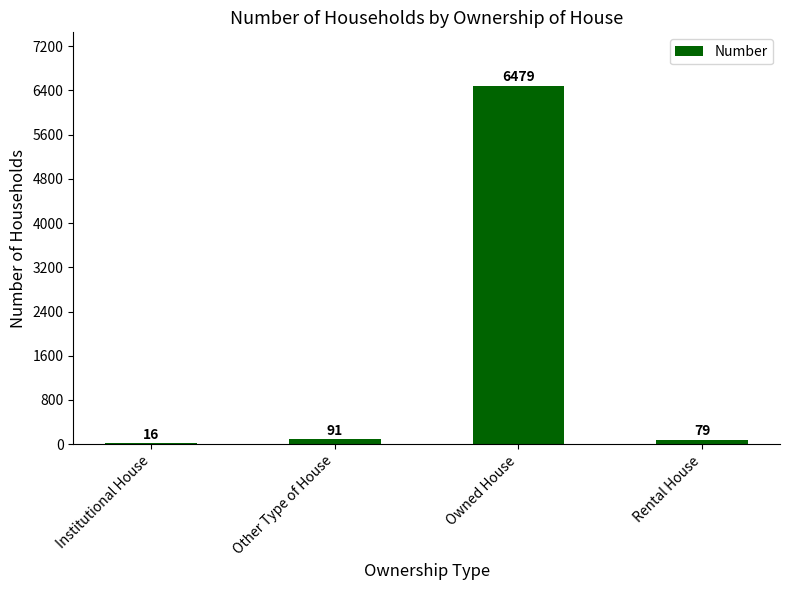

The chart shows a value of 16 at Institutional House. True or false?

True